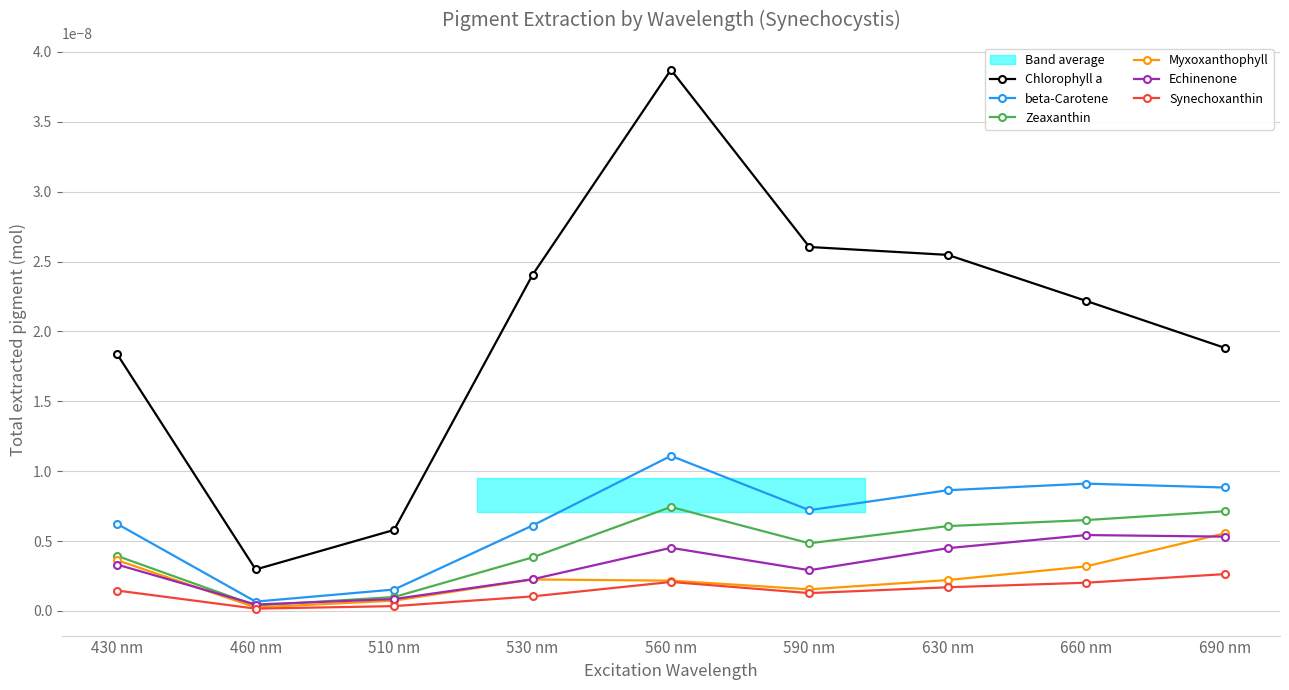

True or false: beta-Carotene and Synechoxanthin cross at least once.

False